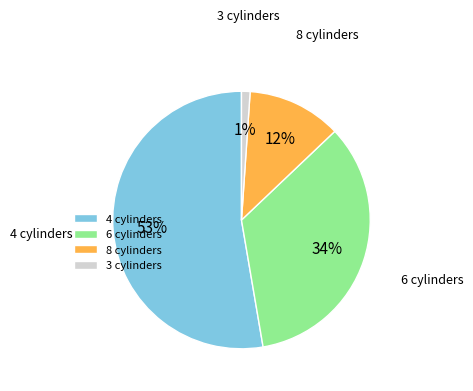

What is the smallest slice in the pie chart?

3